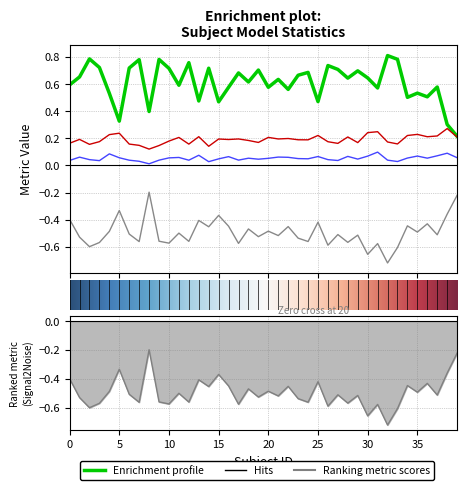

How many interior local peaks does the MSE series have?

12